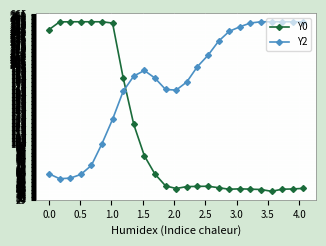

Which series has the largest total across all categories?

Y2